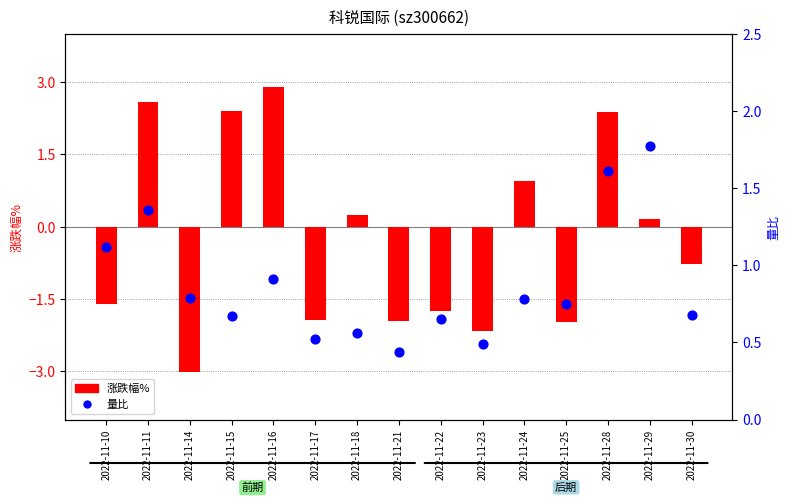

Which series has the largest Y range (max minus min)?

涨跌幅%